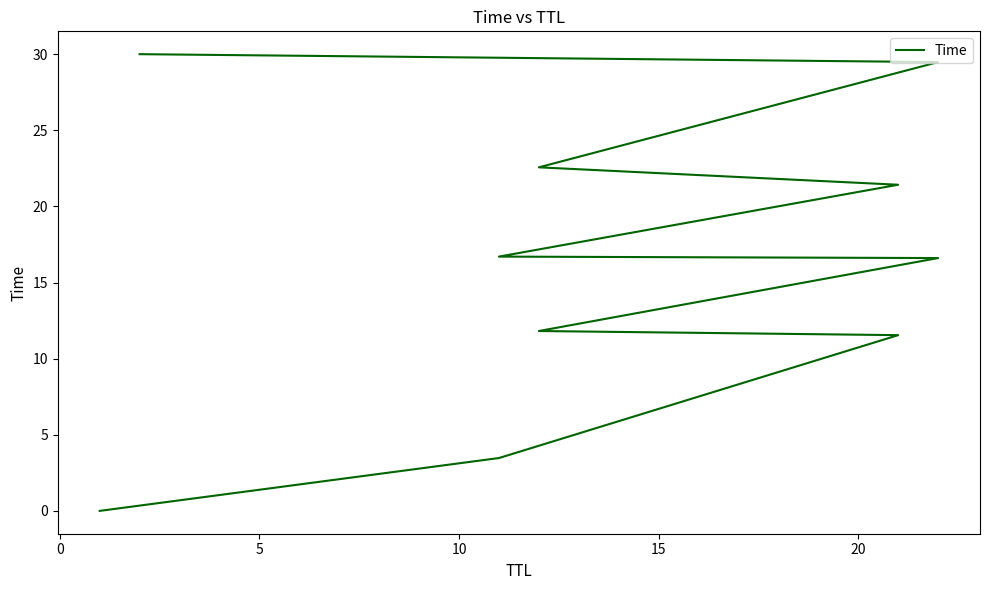

True or false: the data shows 0.0 at −5.

False